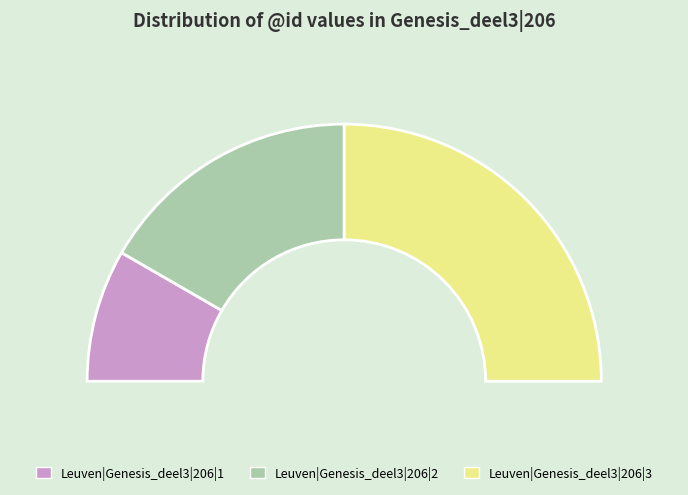

To the nearest percent, what portion does Leuven|Genesis_deel3|206|1 represent?

17%